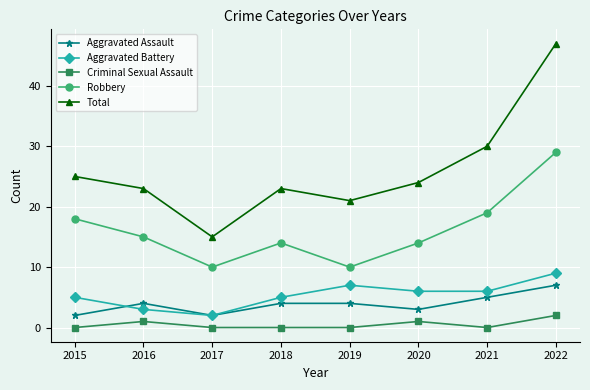

How many series are shown in this chart?

5